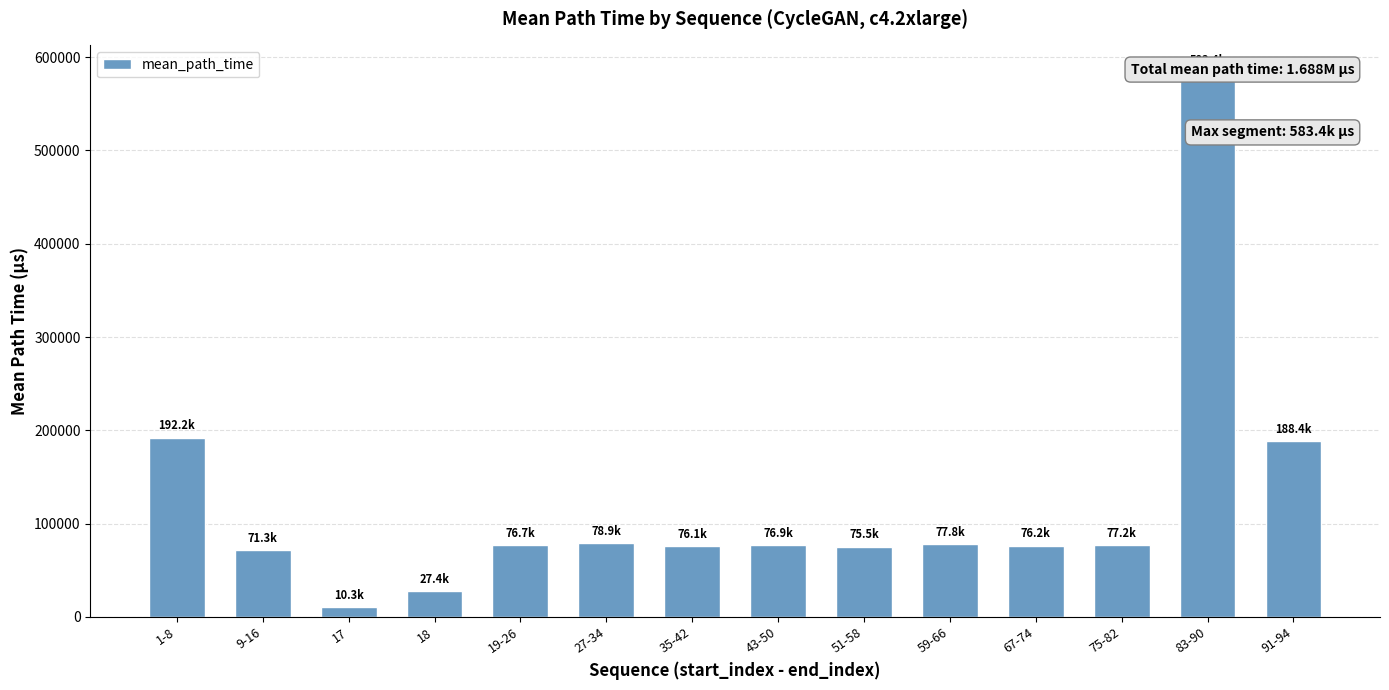

What is the greatest value displayed?

583419.7